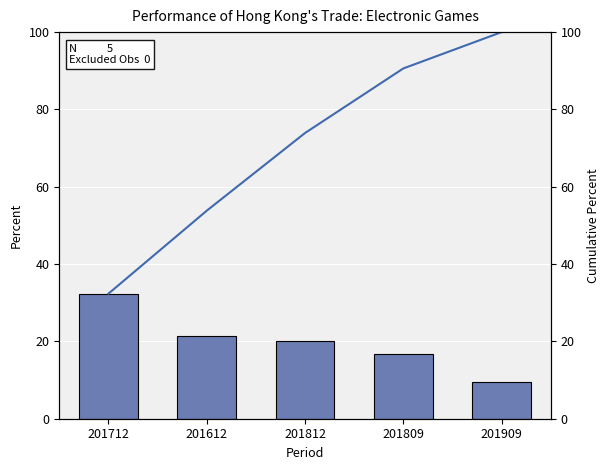

The value of Cumulative % at 201812 is 49.0. True or false?

False